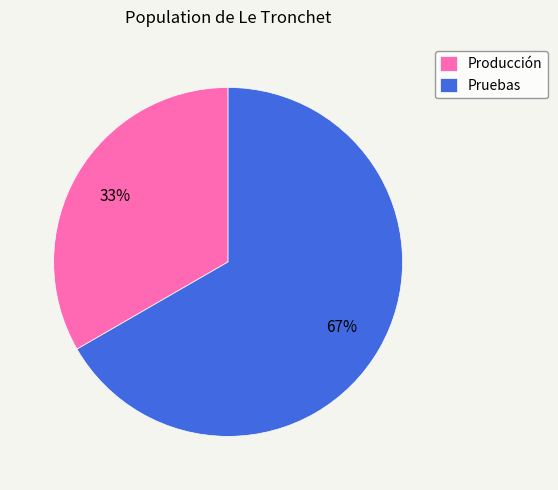

To the nearest percent, what is the combined percentage of Pruebas and Producción?

100%